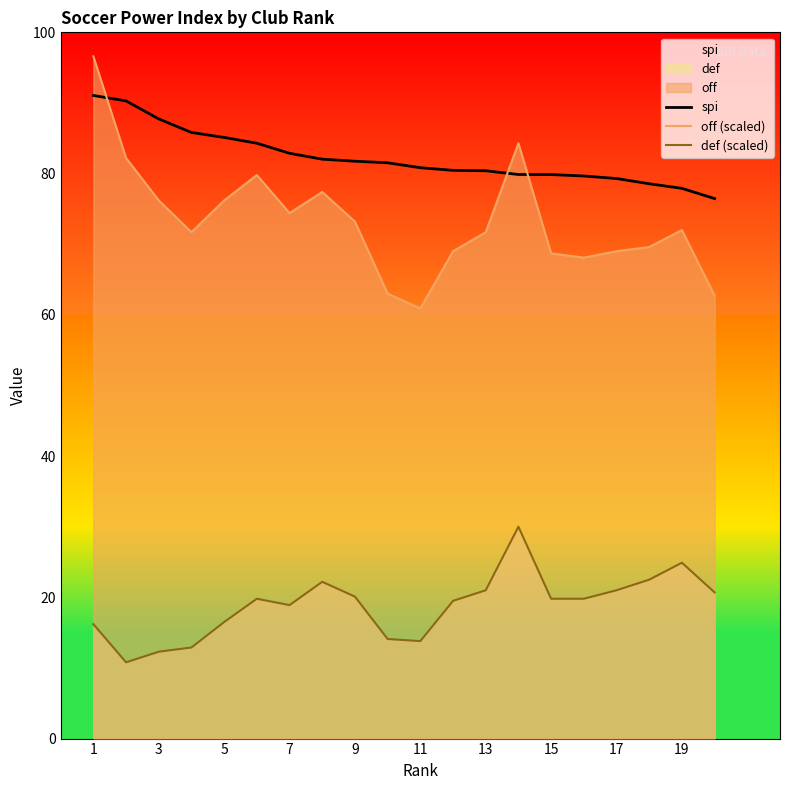

How many categories are shown in the chart?

20